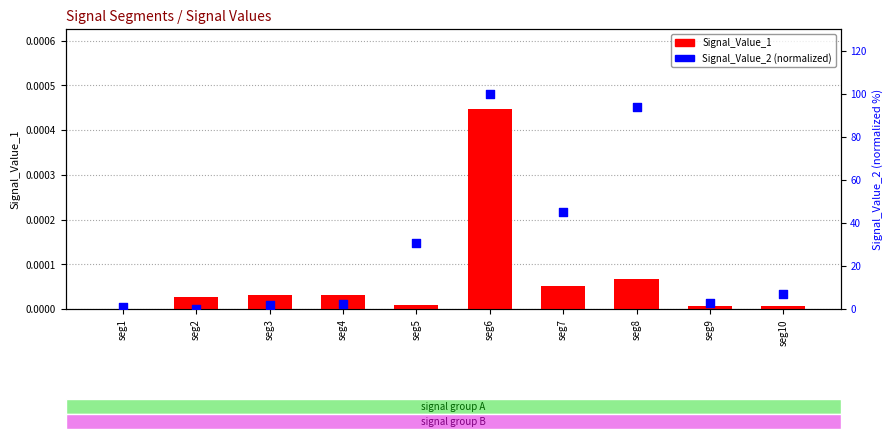

What is the total value across all series at seg10?

7.1